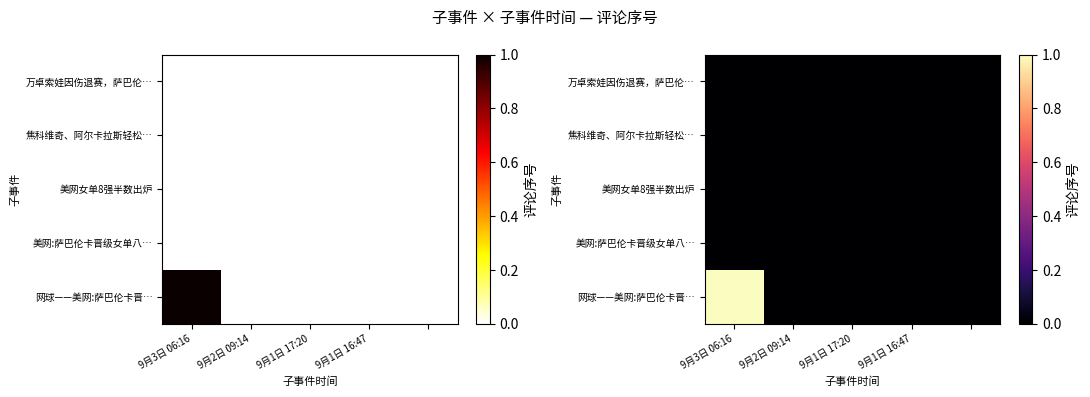

Is it true that 美网:萨巴伦卡晋级女单八… equals 0 at 9月2日 09:14?

True